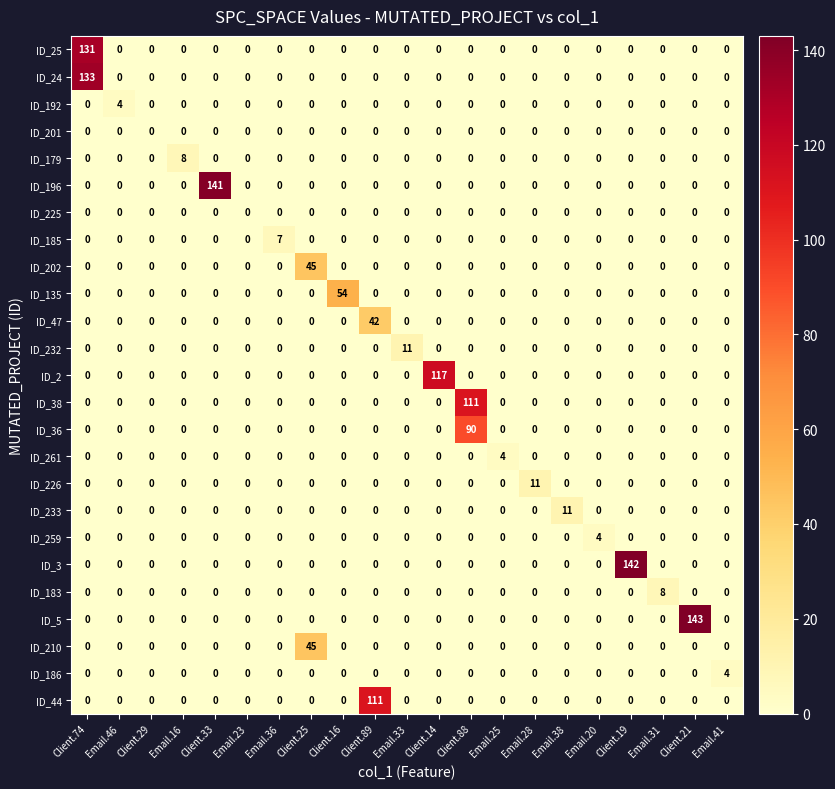

How many ID_261 values are between 0 and 1?

20